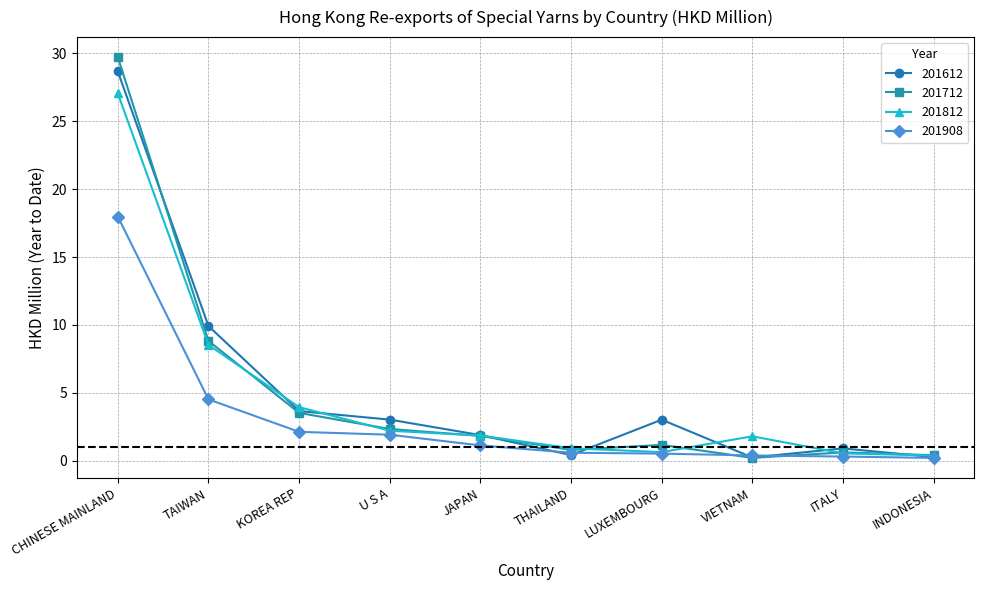

How many lines are shown in the chart?

4